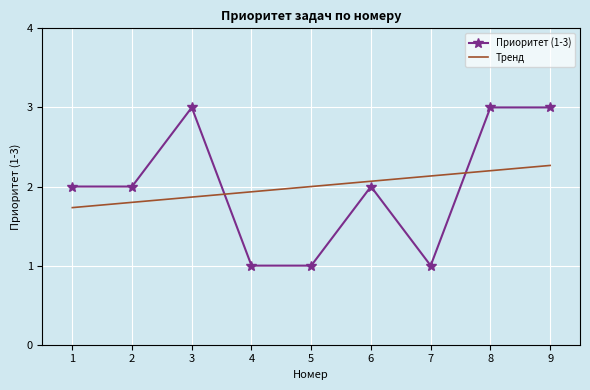

Reading left to right, extract all data points from this chart.

1=2	2=2	3=3	4=1	5=1	6=2	7=1	8=3	9=3